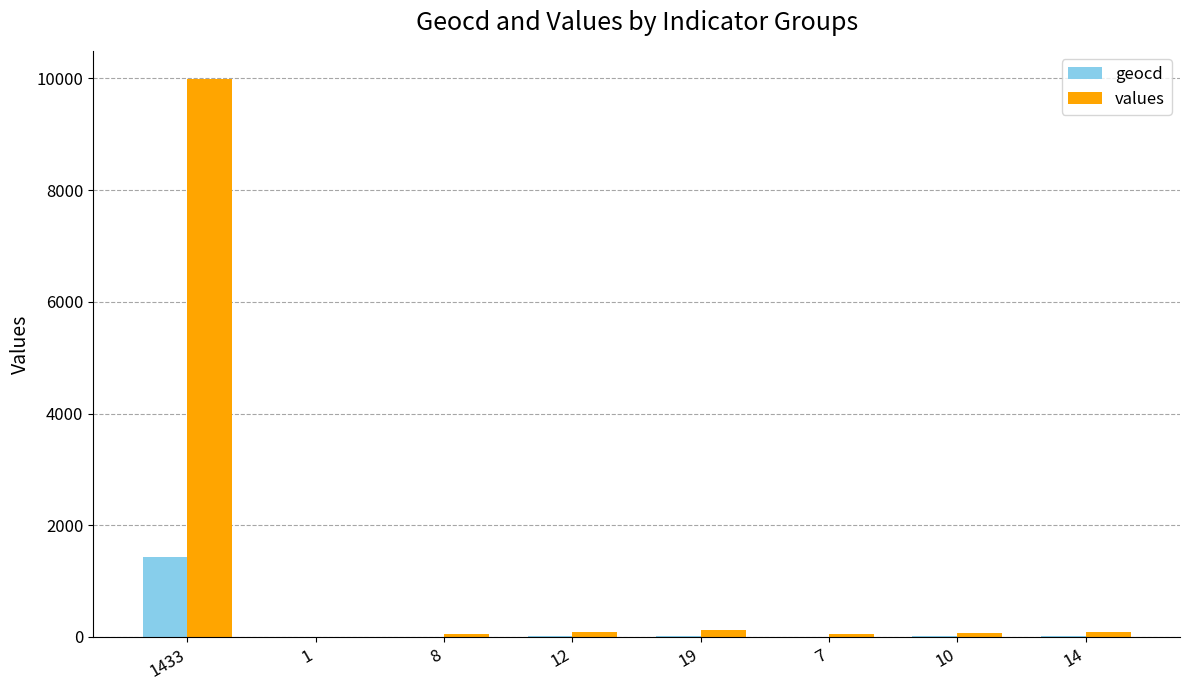

What is the sum of all geocd values?

1504